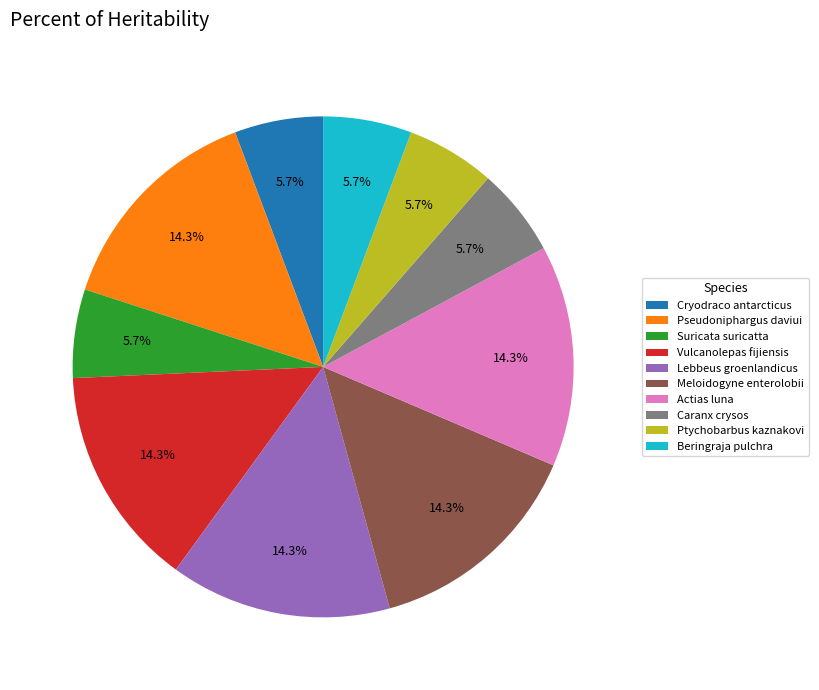

What is the ratio of the value at Actias luna to the value at Meloidogyne enterolobii?

1.0